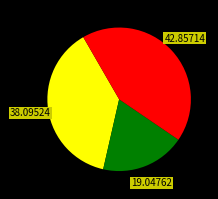

Does any single category account for the majority?

No